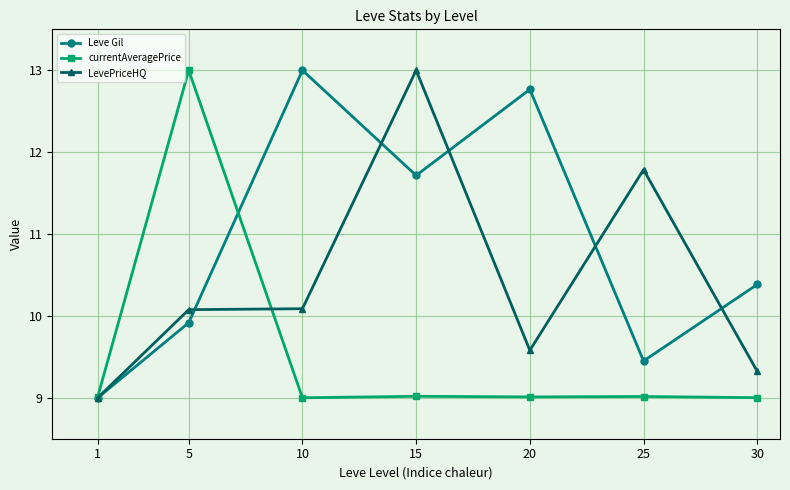

True or false: currentAveragePrice has a value of 9.0 at 30.

True